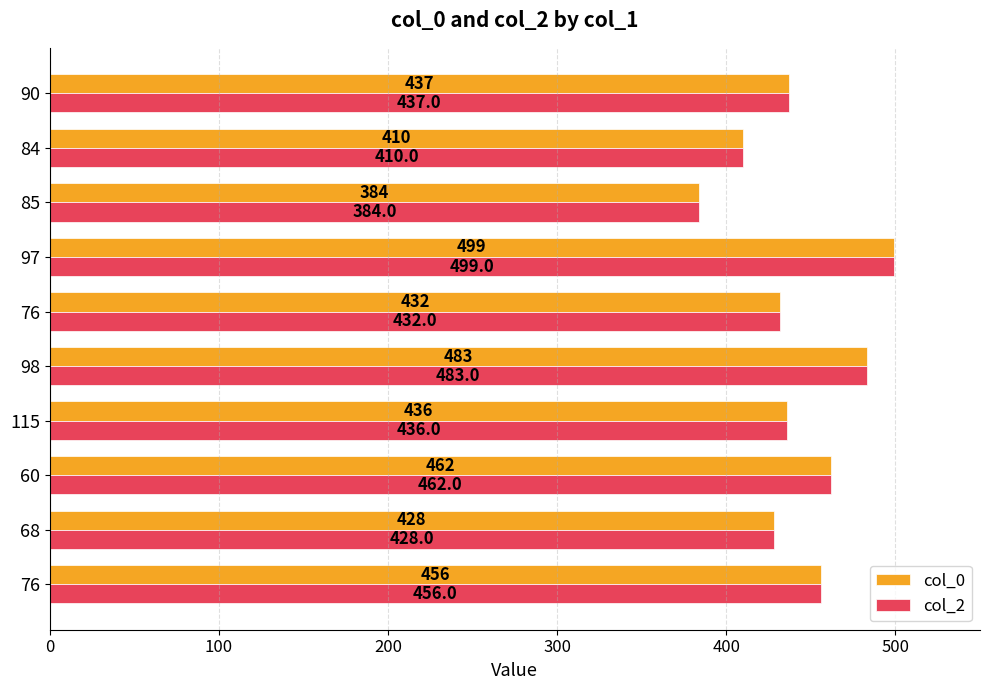

What are all the series names shown in the legend?

col_0, col_2